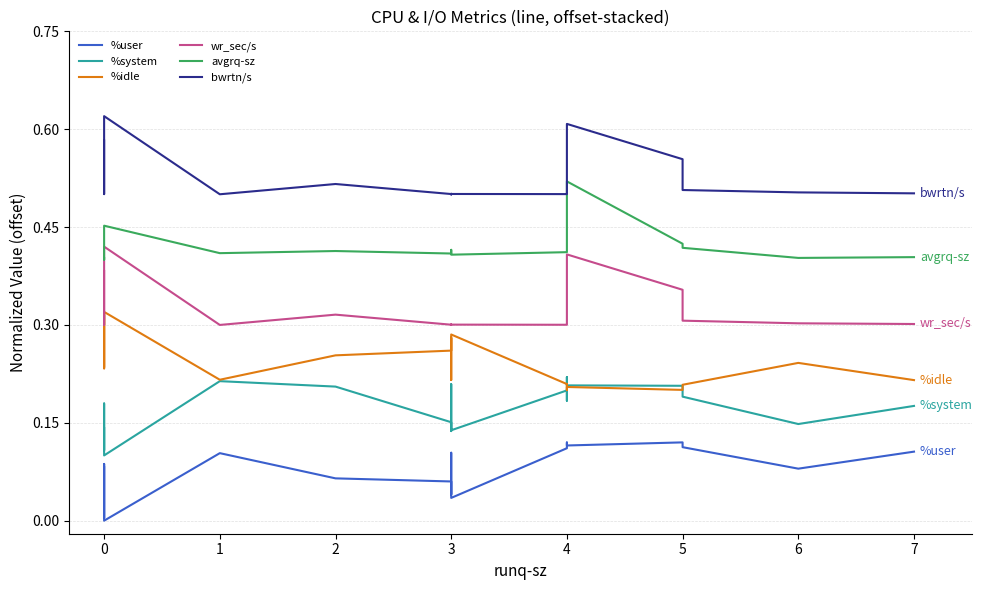

At which label does wr_sec/s reach its minimum?

1